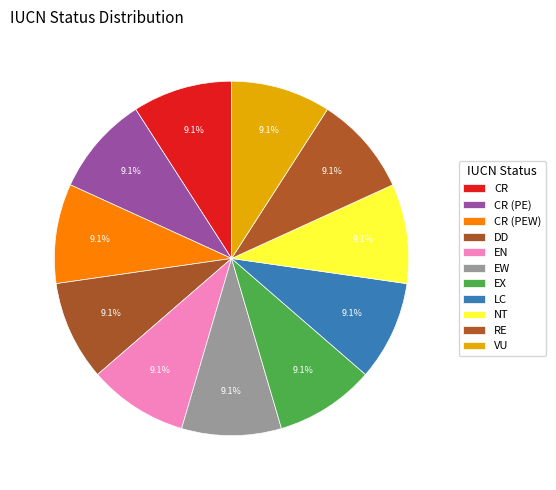

How many slices are in this pie chart?

11